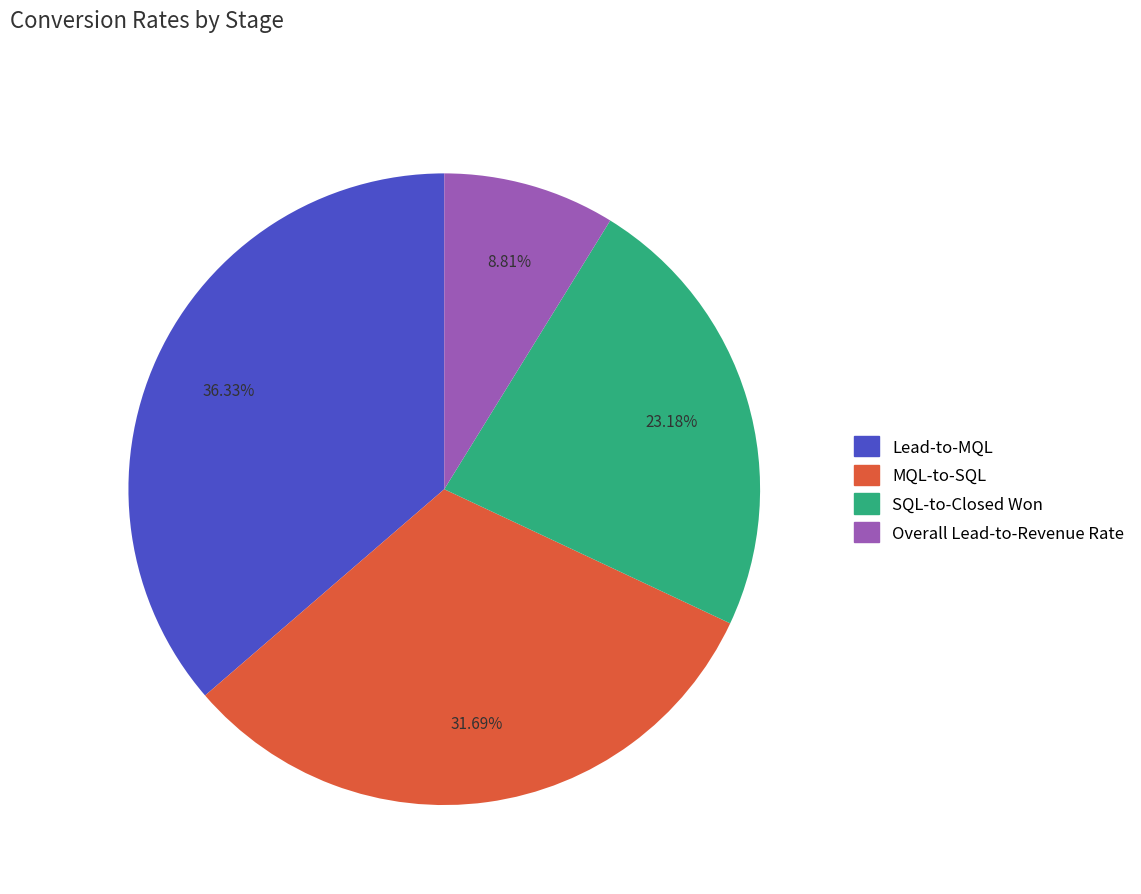

What percentage is the Overall Lead-to-Revenue Rate slice, to the nearest percent?

9%